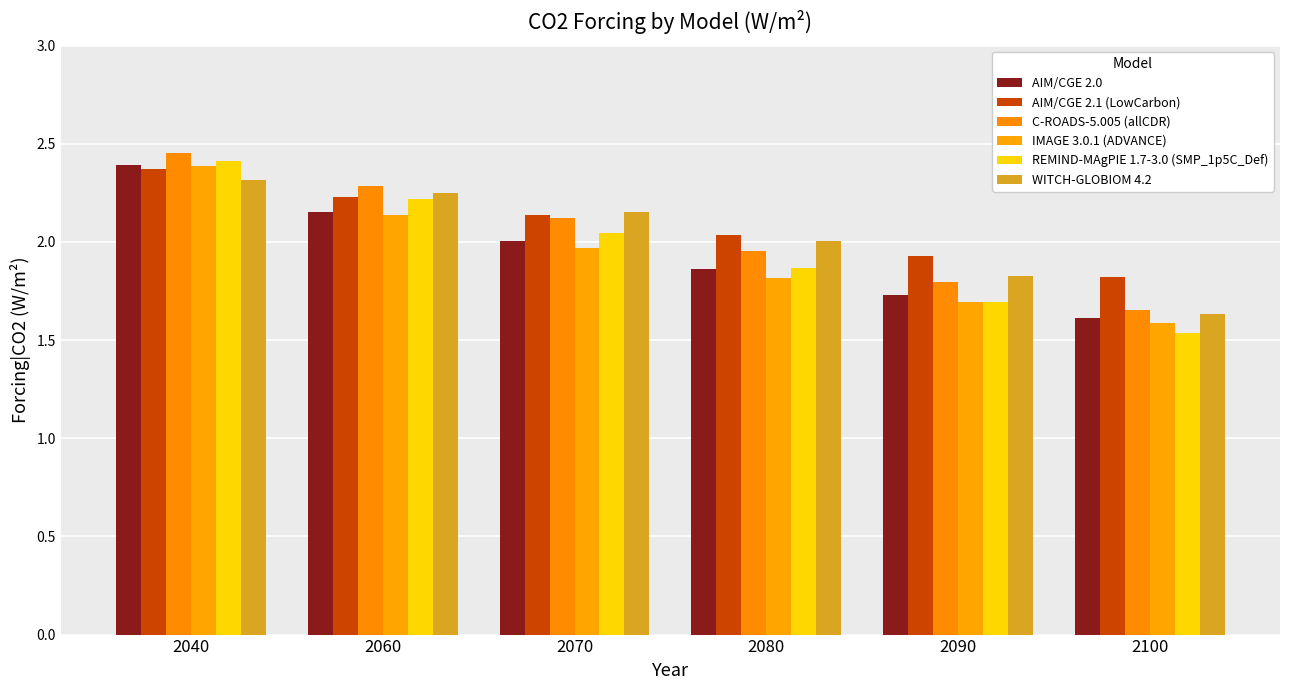

How many bars are there in each group?

6